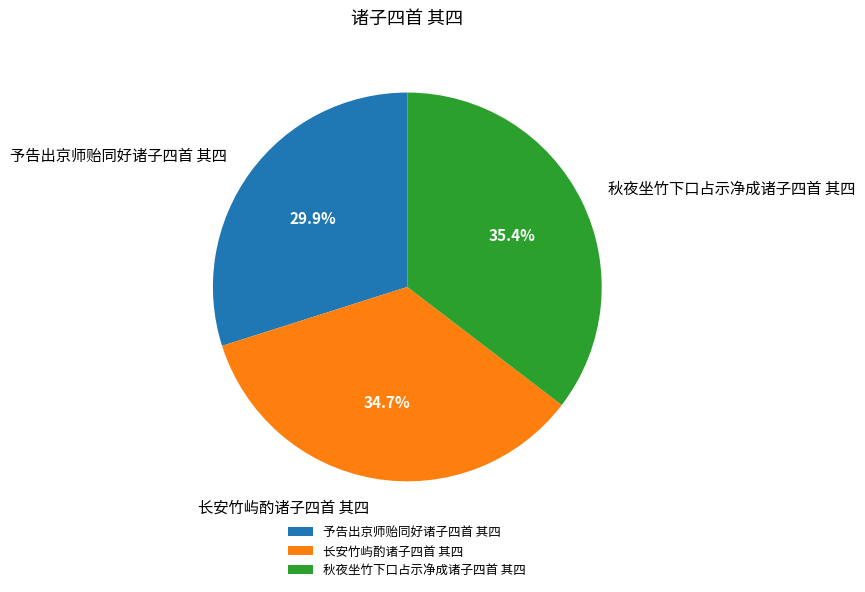

The 长安竹屿酌诸子四首 其四 slice represents 35% of the pie. True or false?

True